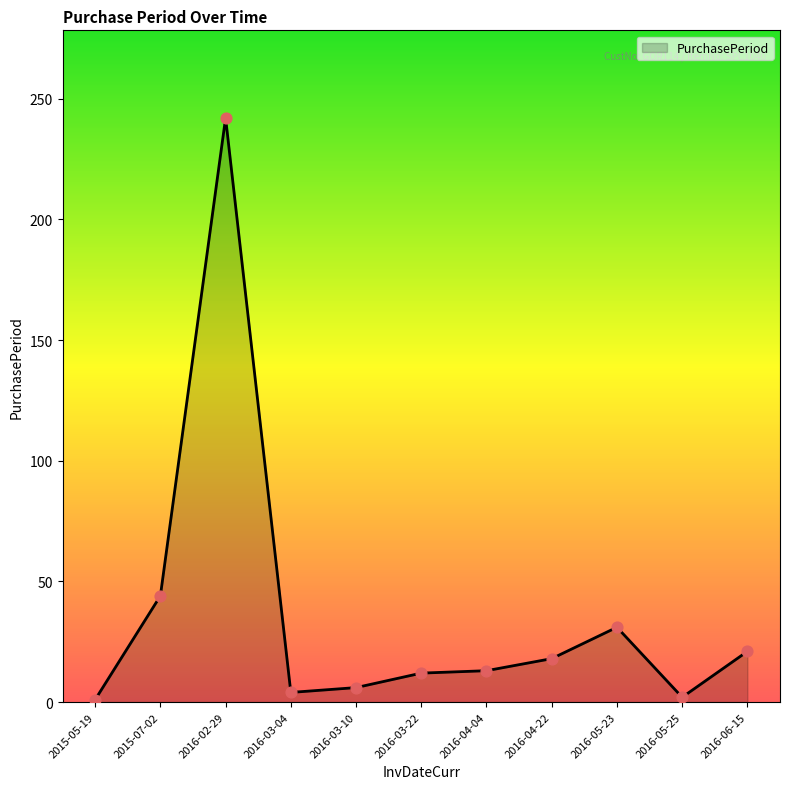

Approximately how many times larger is the value at 2016-06-15 compared to 2016-05-23?

0.7